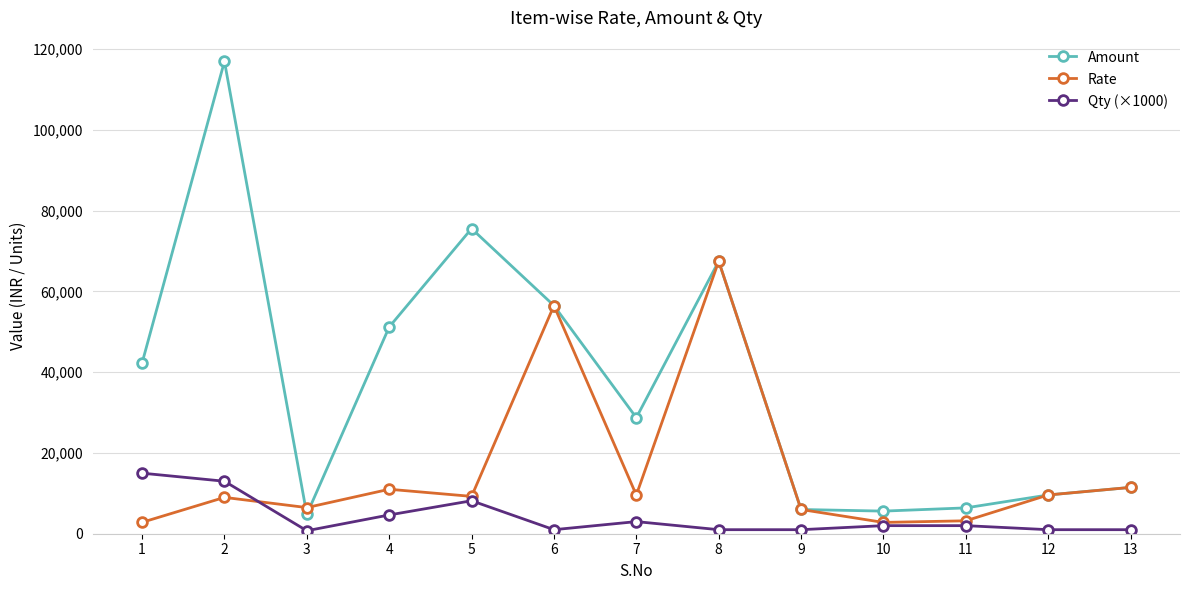

What is the difference between the second highest and minimum values in the Qty (×1000) series?

12260.0